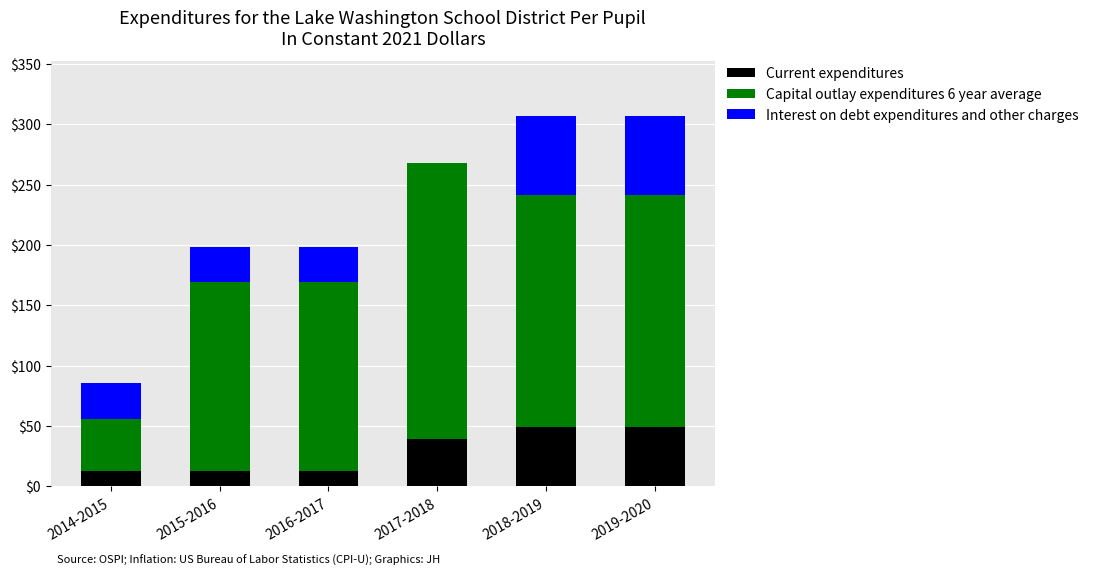

What is the maximum value for Current expenditures?

48.8